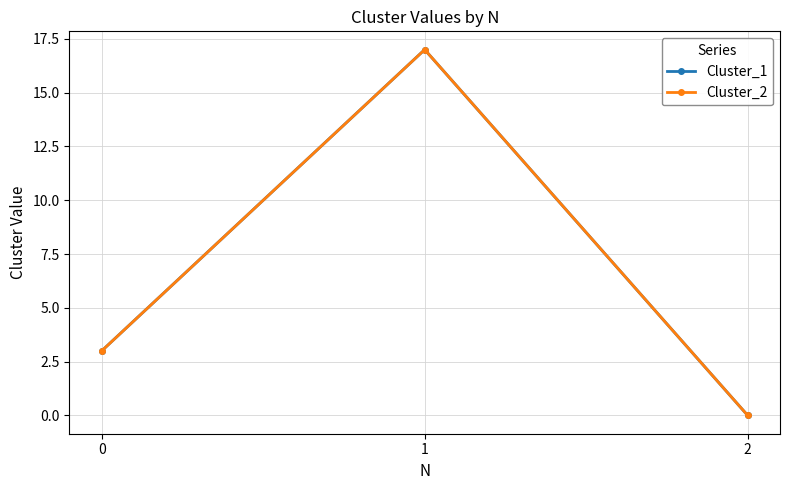

What is the sum of the Cluster_1 values at 1 and 2?

17